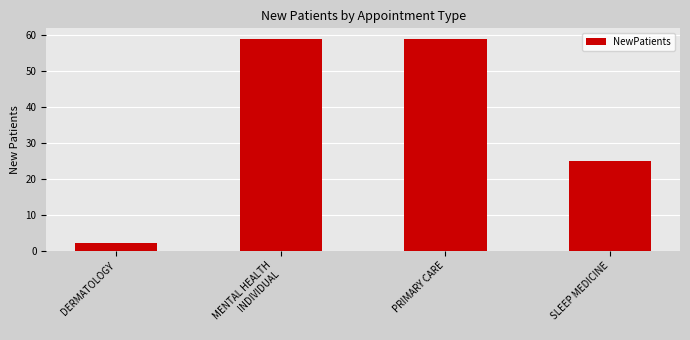

Where is the data nearest to the value 30?

SLEEP MEDICINE